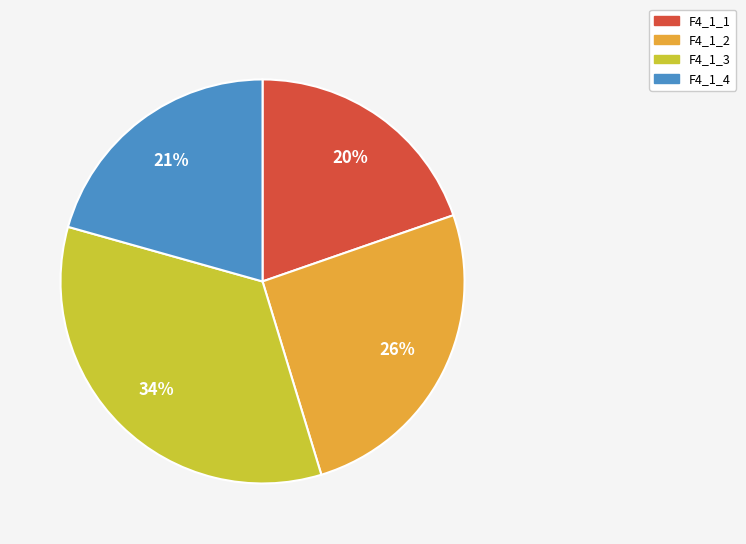

Combined, do F4_1_4 and F4_1_1 account for over 50%?

No